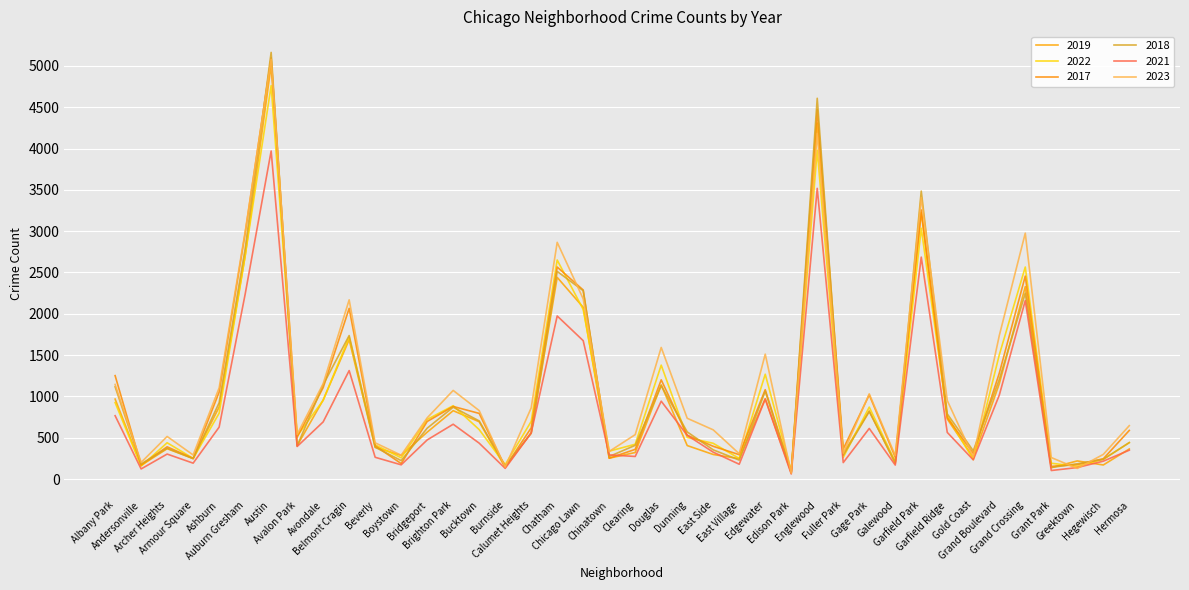

The value of 2023 at Grand Crossing is 4519. True or false?

False